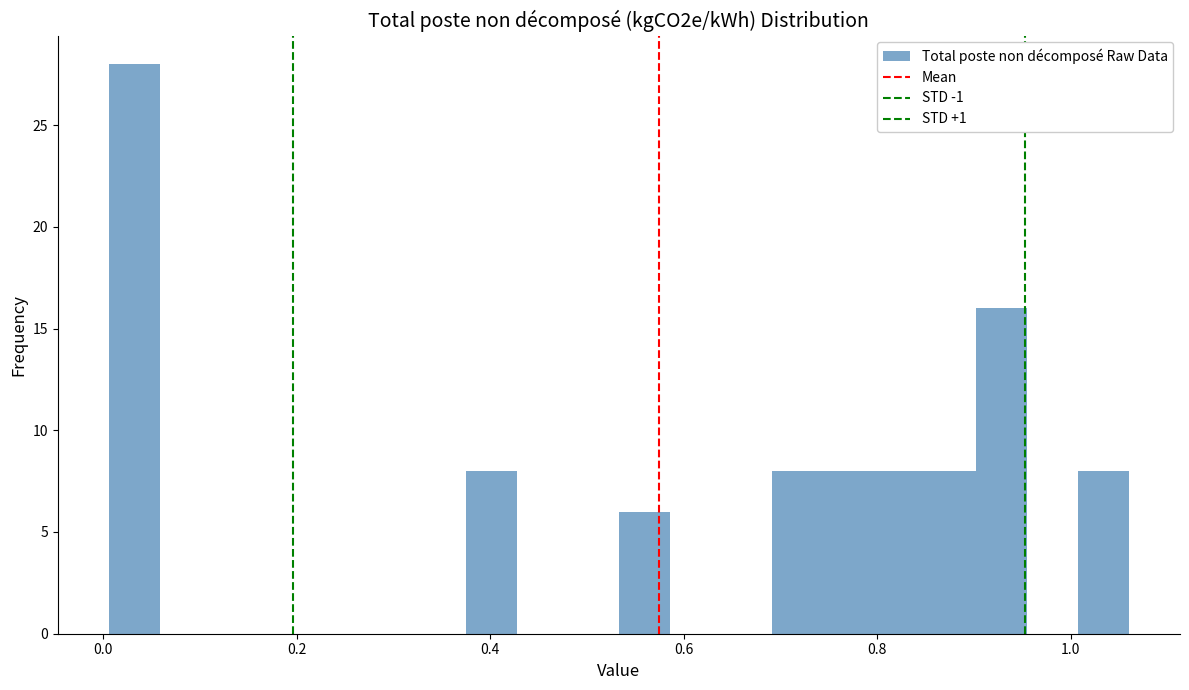

Around what value on the x-axis is the tallest bar? Give the approximate position of its centre, as read against the axis.

0.04